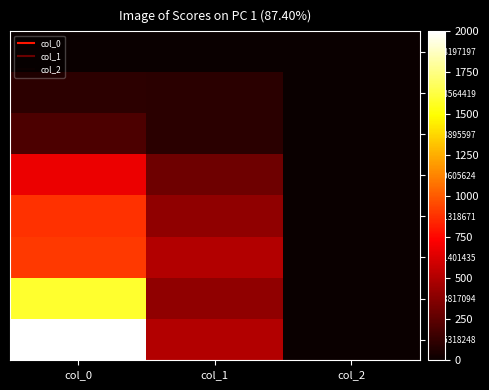

Which series has the largest total across all categories?

1485318248